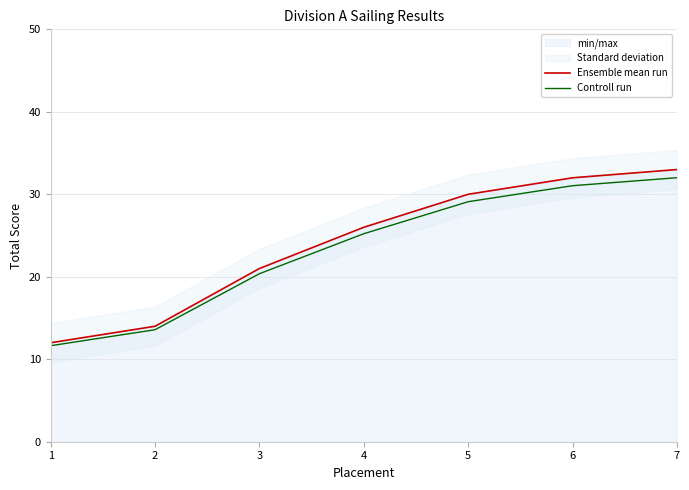

The Controll run series shows 31.0 at 6. True or false?

True